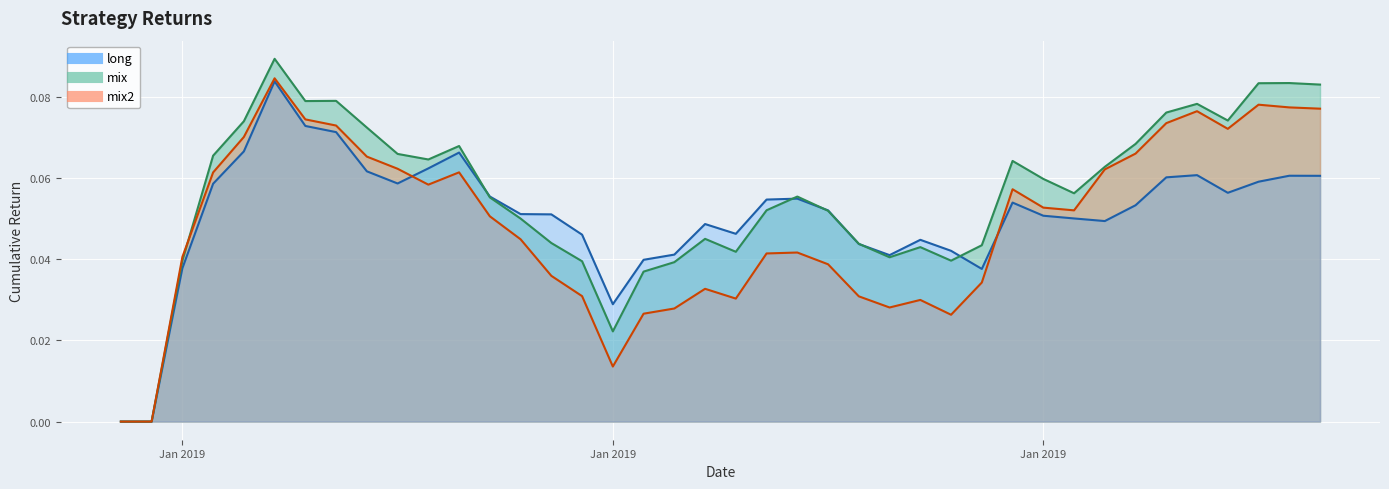

What is the difference between the maximum and minimum values in the mix series?

0.1